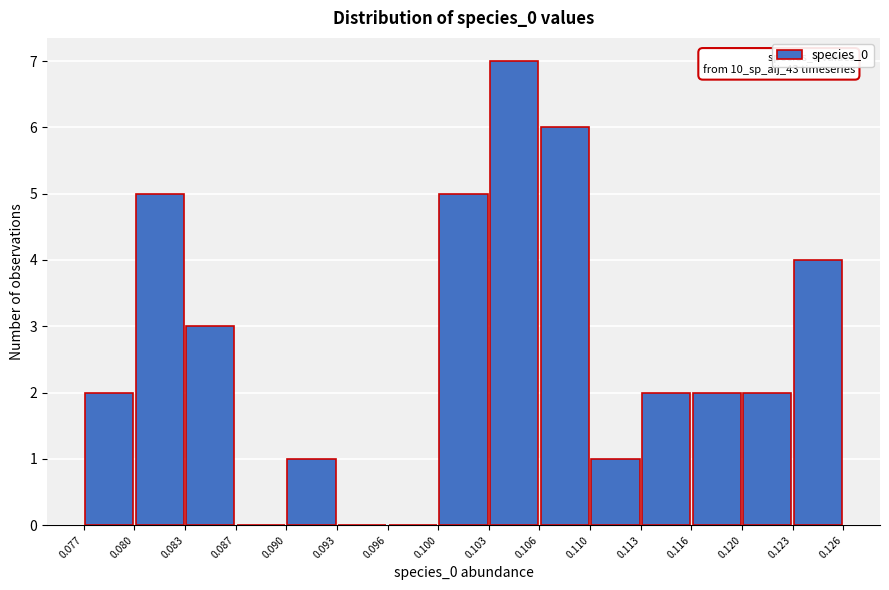

Over which range of the x-axis is the bar tallest?

0.103 to 0.106